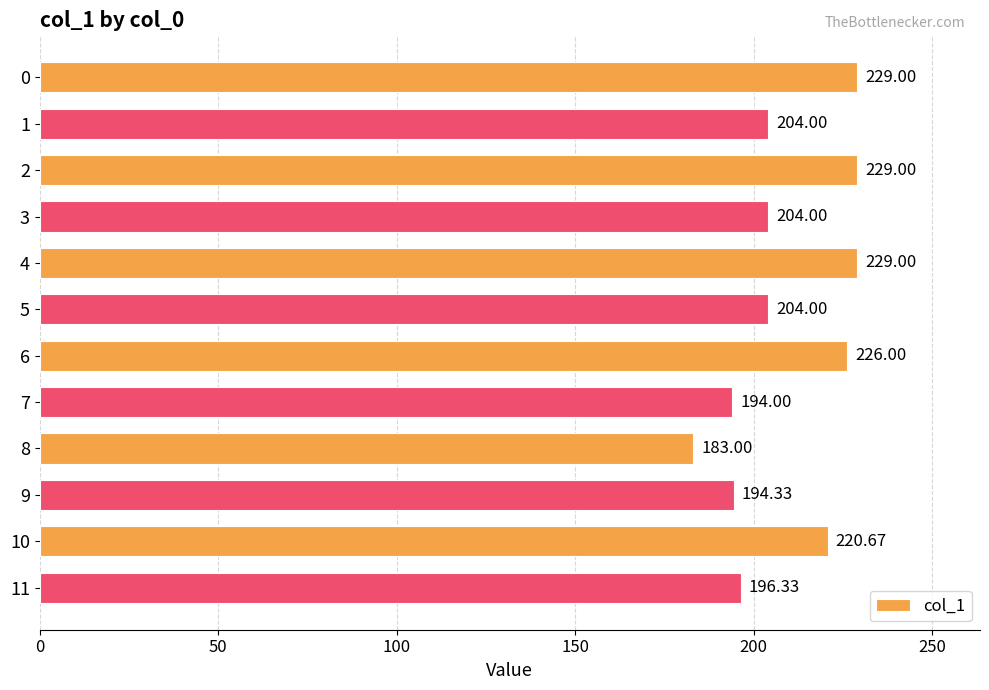

How many data points are above 203?

8